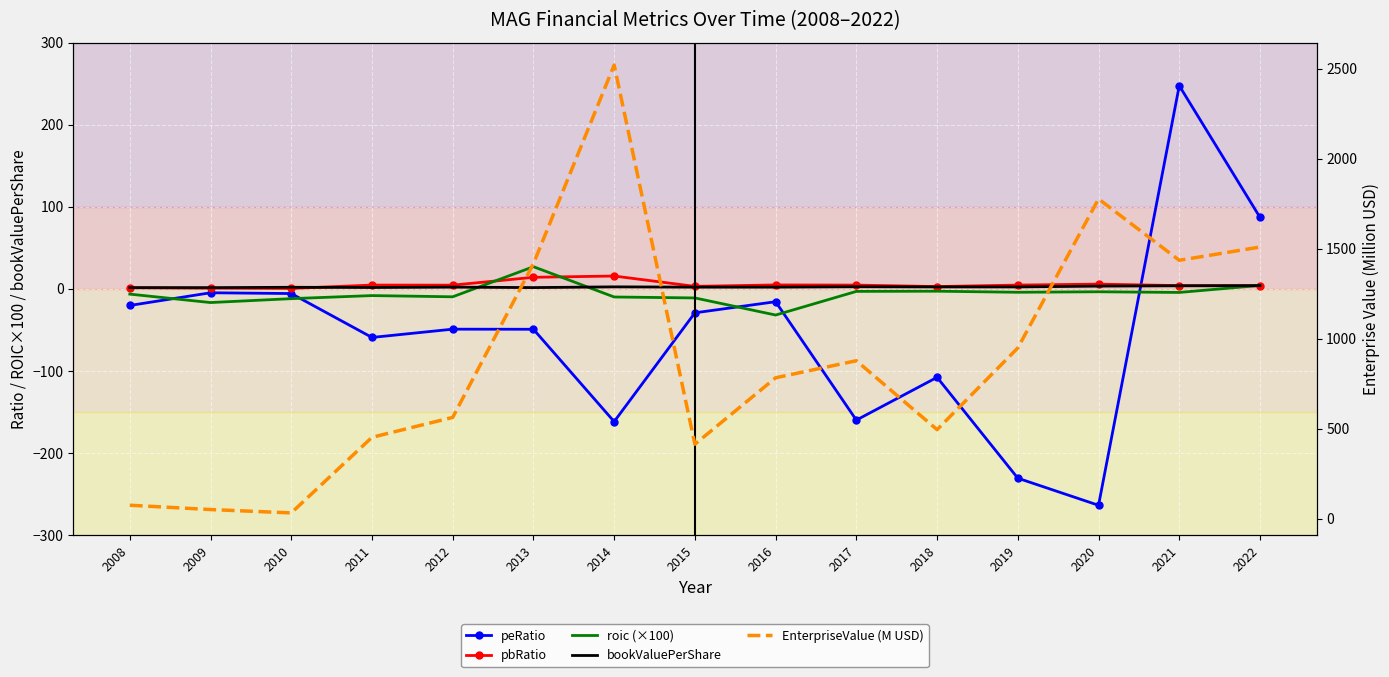

How many interior local peaks does the peRatio series have?

5